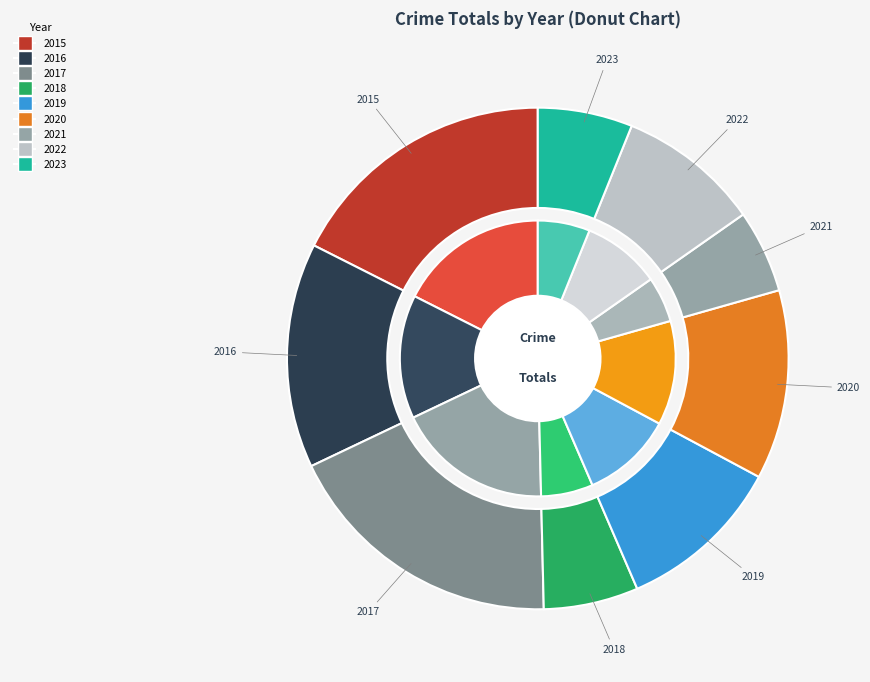

Rank the categories by value from lowest to highest.

2021, 2018, 2023, 2022, 2019, 2020, 2016, 2015, 2017